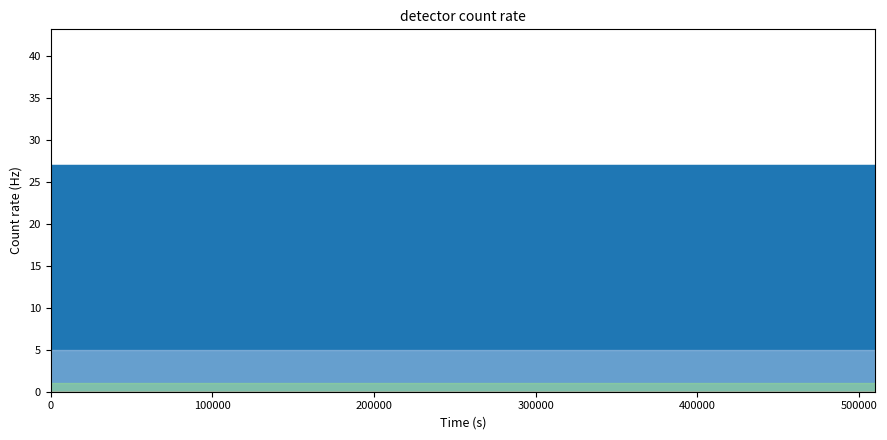

Is it true that d_ifouts equals 27 at 1?

True